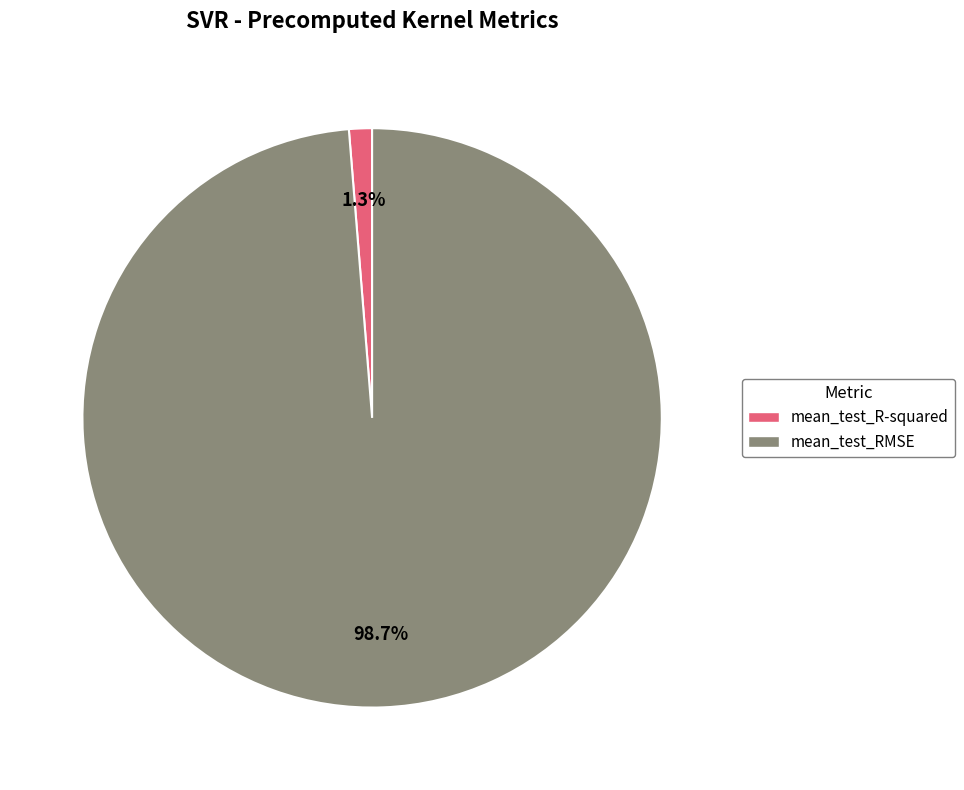

What percentage is the mean_test_R-squared slice, to the nearest percent?

1%